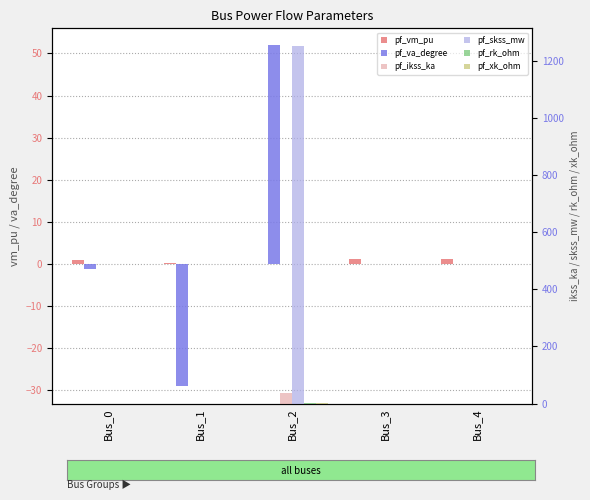

How many values in pf_skss_mw are above zero?

1